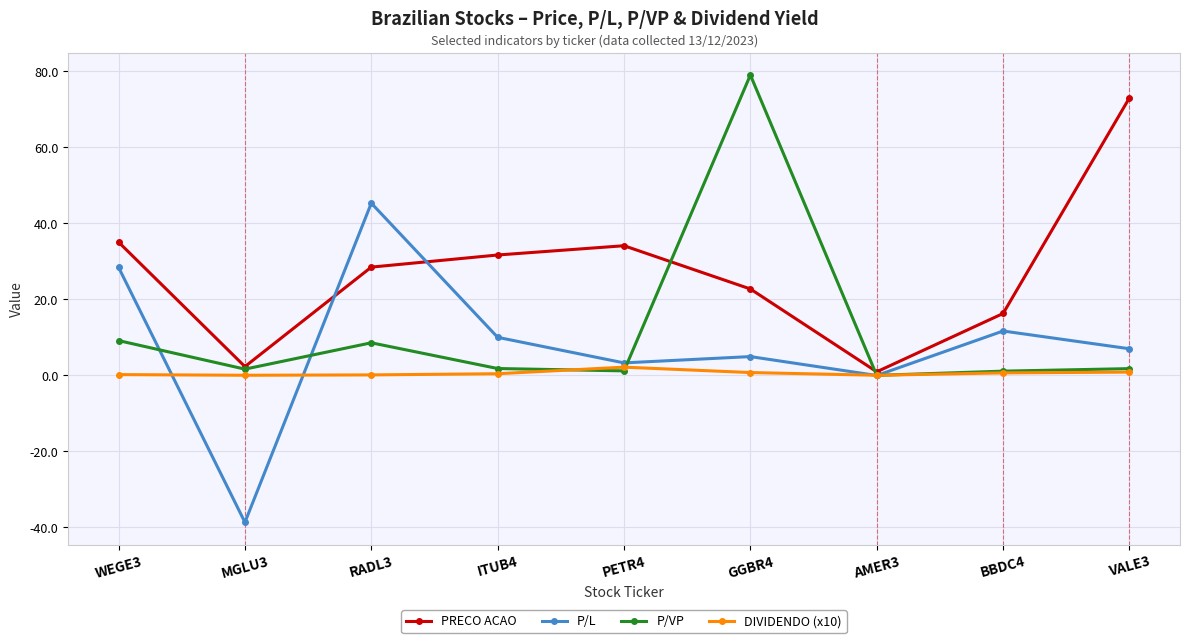

Where is the first local minimum for PRECO ACAO?

MGLU3